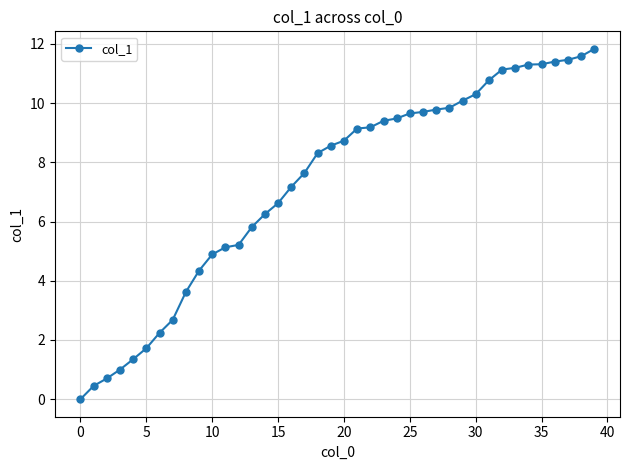

What is the sum of all values?

290.9